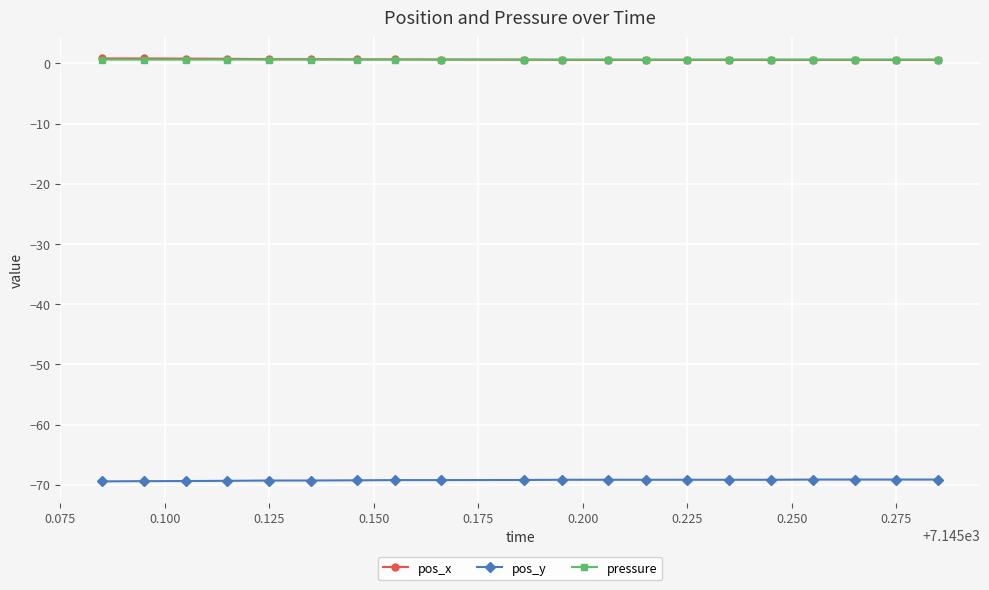

What is the minimum value shown in the chart?

-69.4